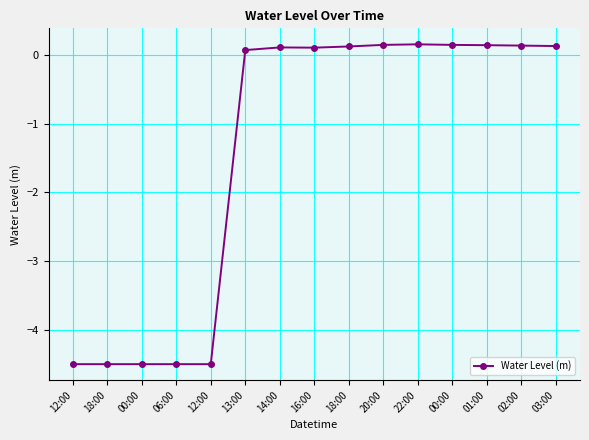

At which label does the data first exceed 0?

13:00